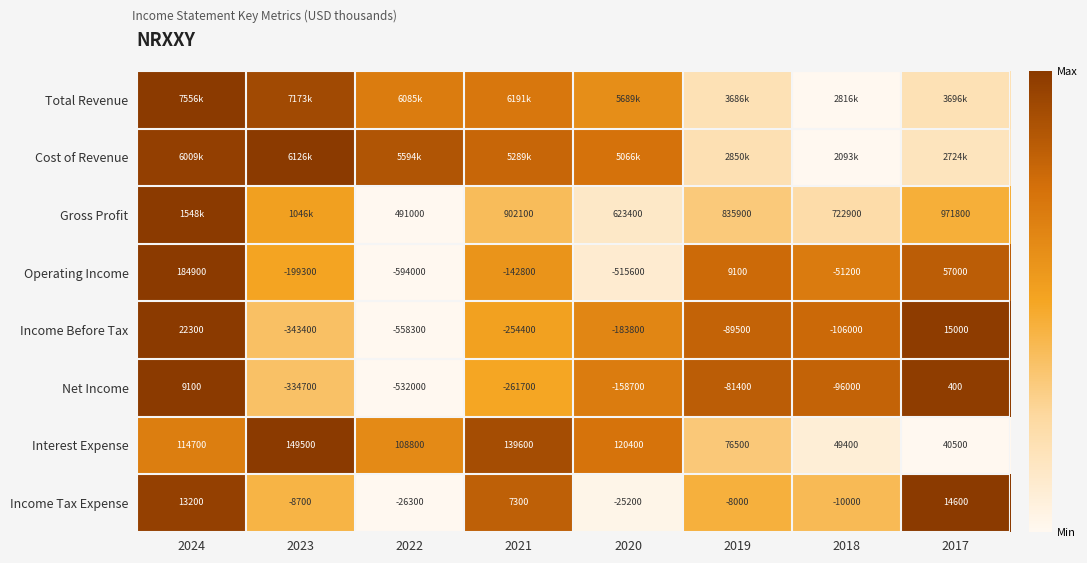

Is the value of Income Tax Expense at 2017 greater than the value of Income Before Tax at 2021?

Yes